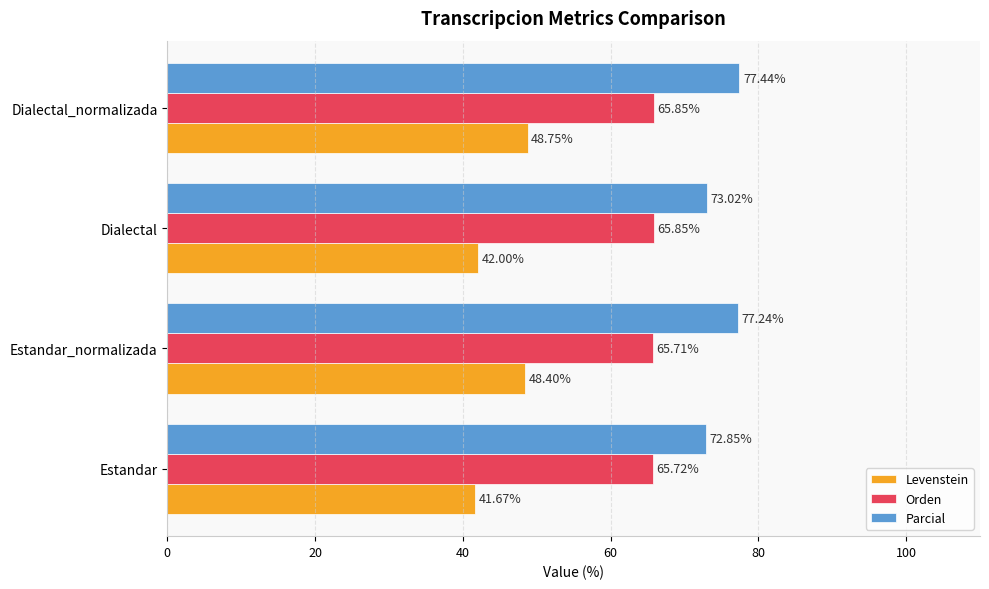

Which series has the largest total across all categories?

Parcial